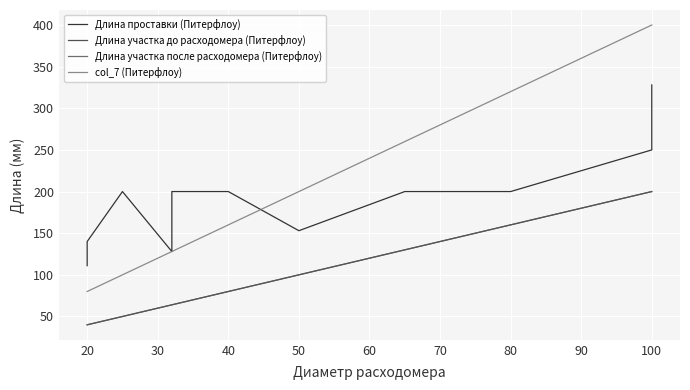

True or false: Длина участка после расходомера (Питерфлоу) and Длина проставки (Питерфлоу) intersect in this chart.

False